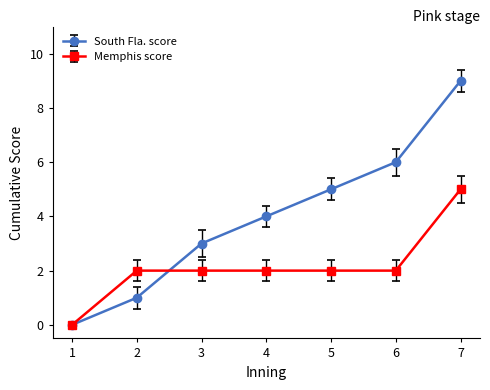

At which label does Memphis score reach its minimum?

1